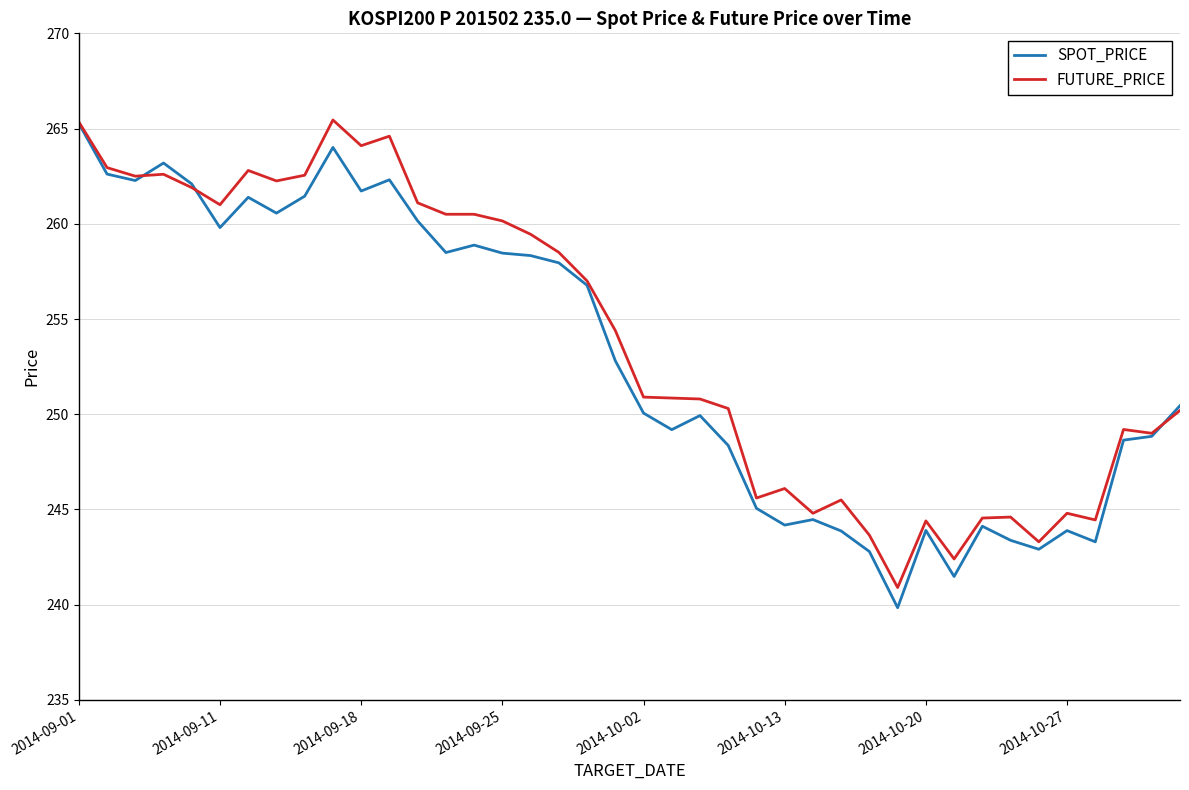

What is the lowest value of the SPOT_PRICE series?

239.8